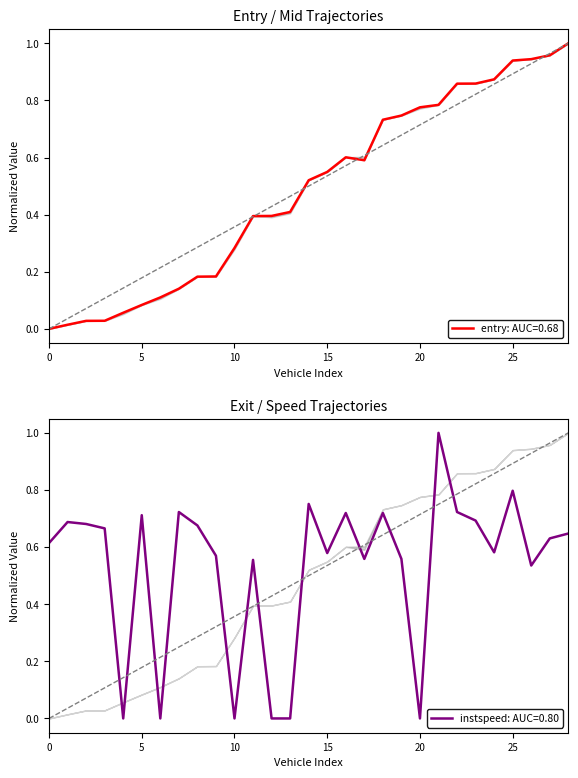

True or false: entry has more than 2 interior local peaks.

False